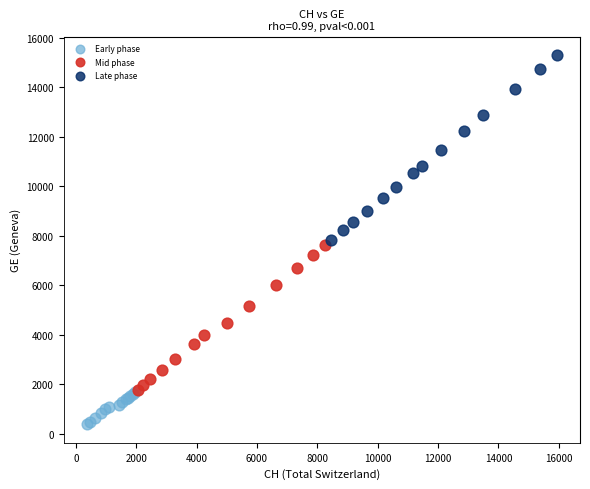

Which series contains the highest Y value?

Late phase